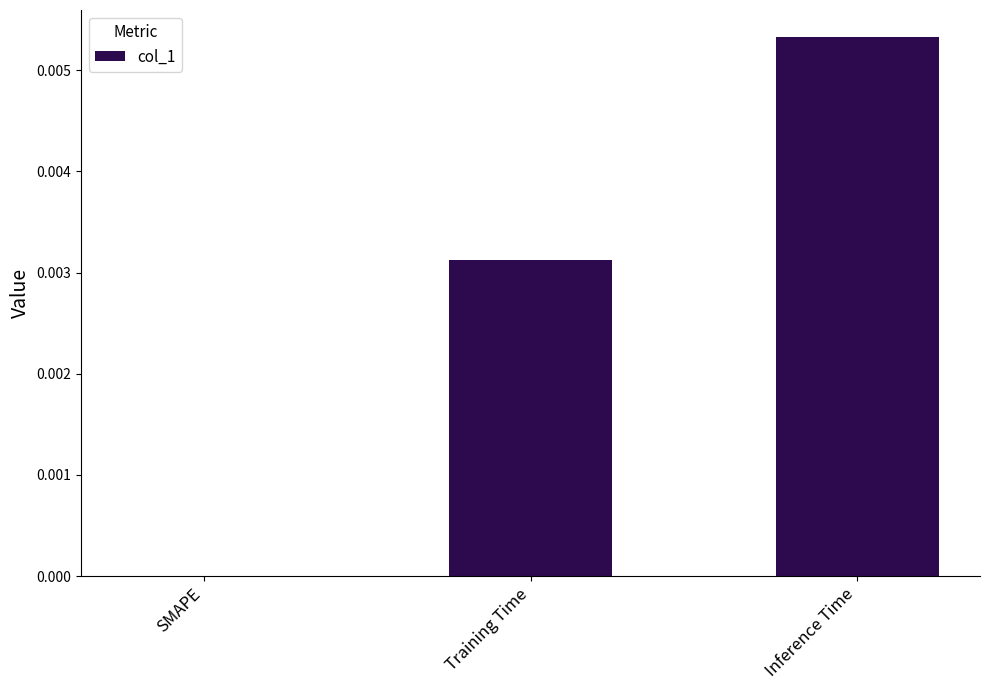

Are the bars horizontal?

No